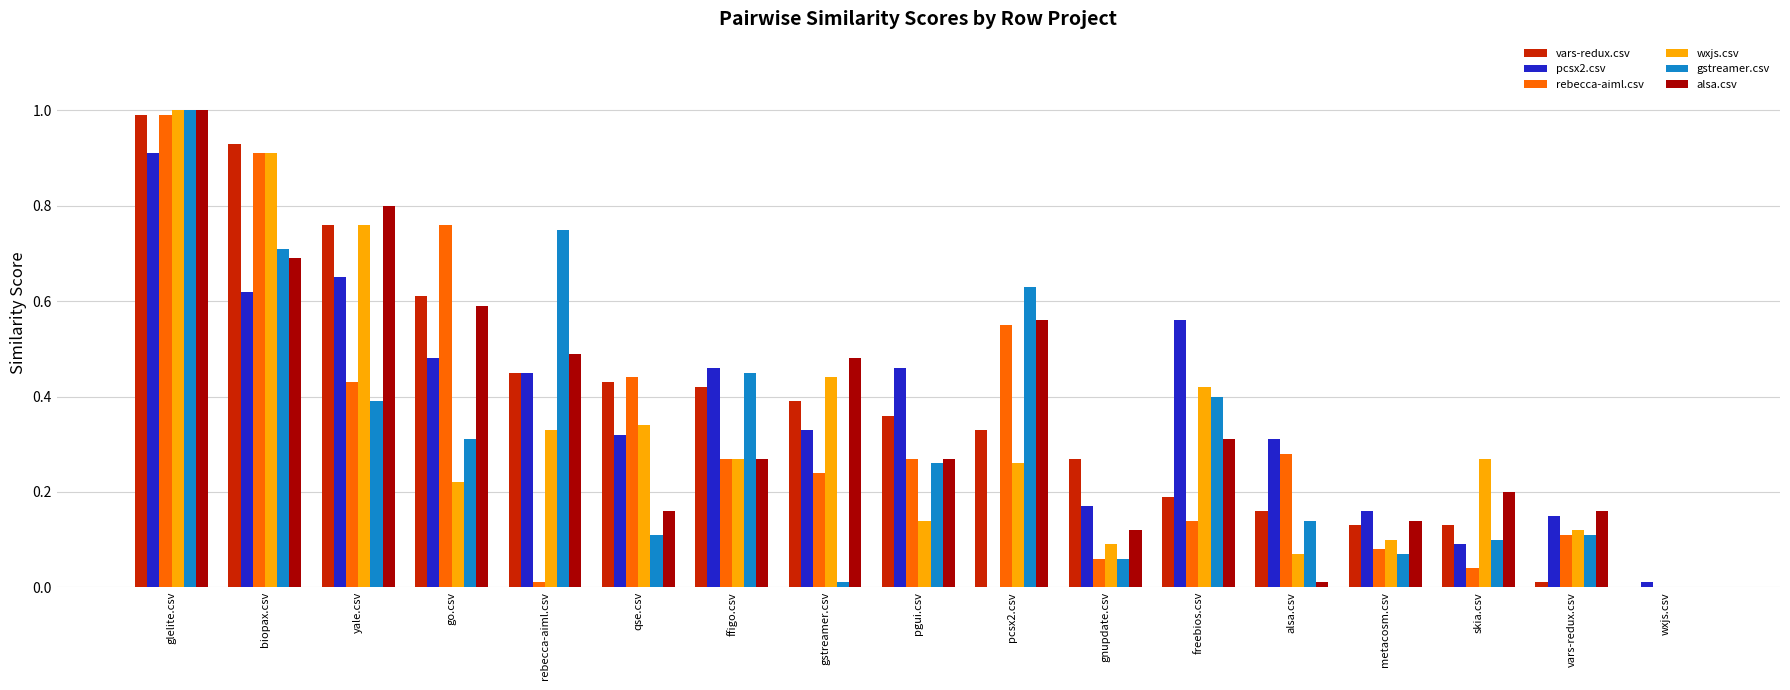

How many groups of bars are there?

17